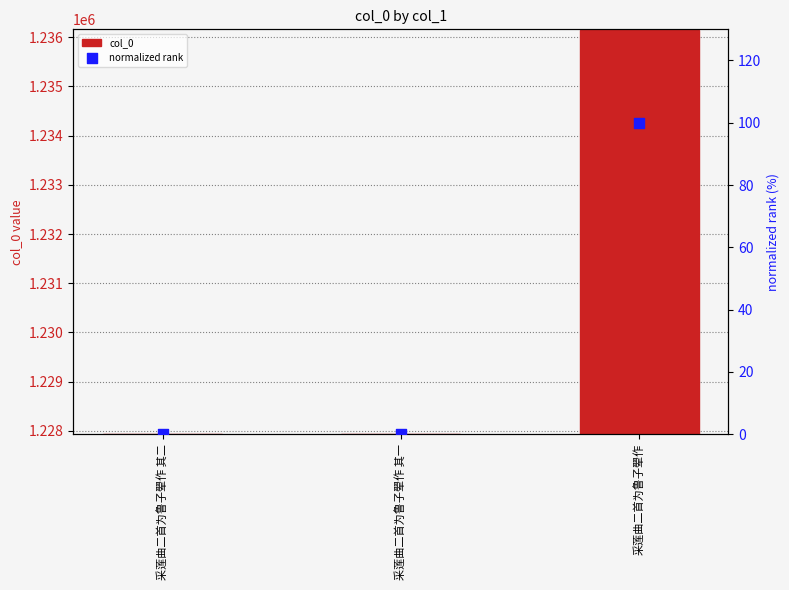

Which series reaches the maximum Y coordinate?

col_0